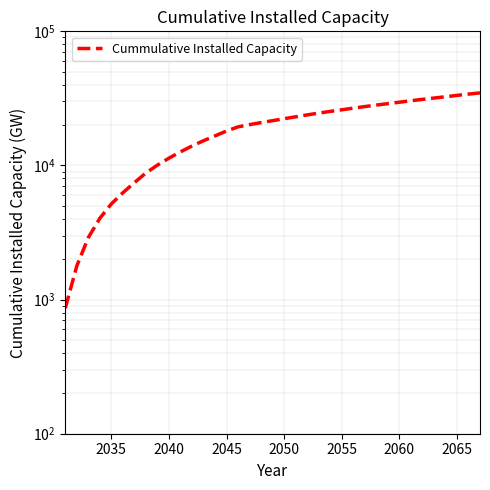

What is the value of the 14th point from the left?

16618.2